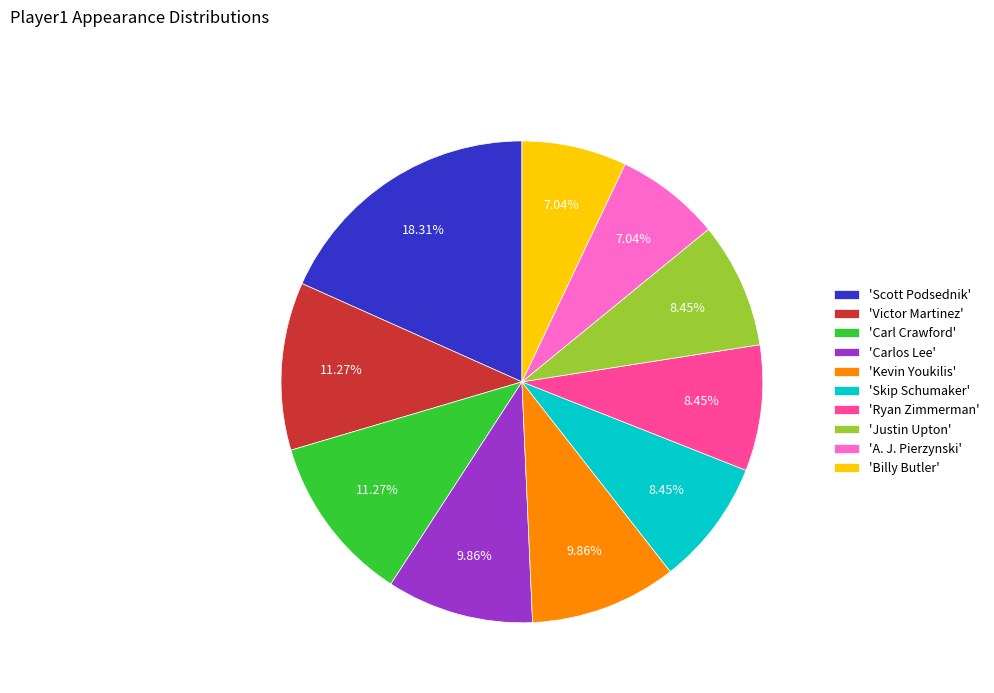

Combined, do 'Carlos Lee' and 'A. J. Pierzynski' account for over 50%?

No